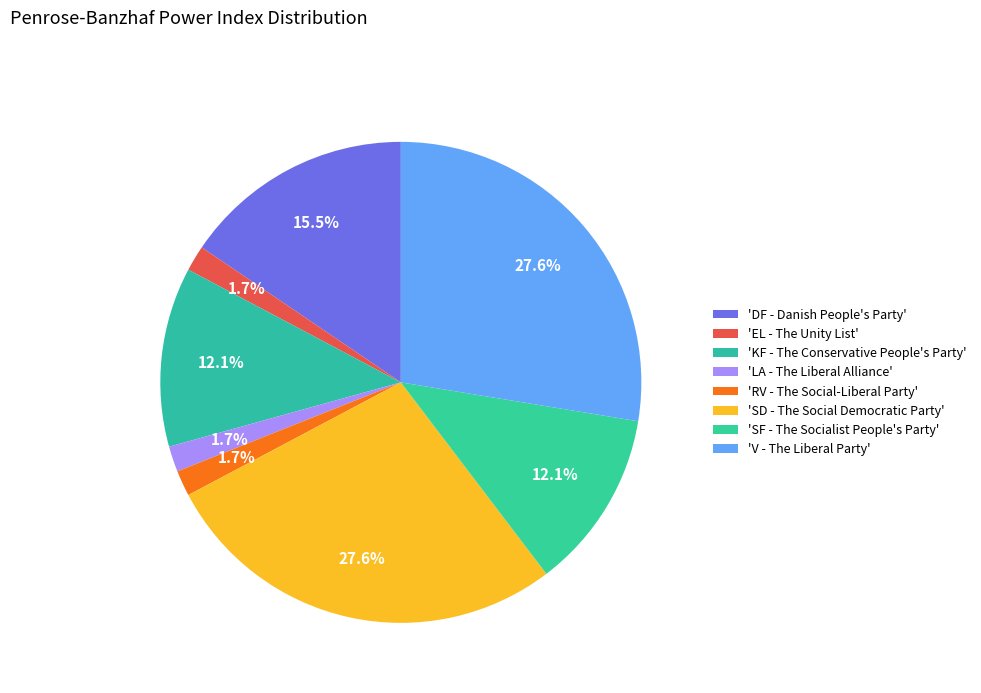

Count the number of slices in the pie.

8